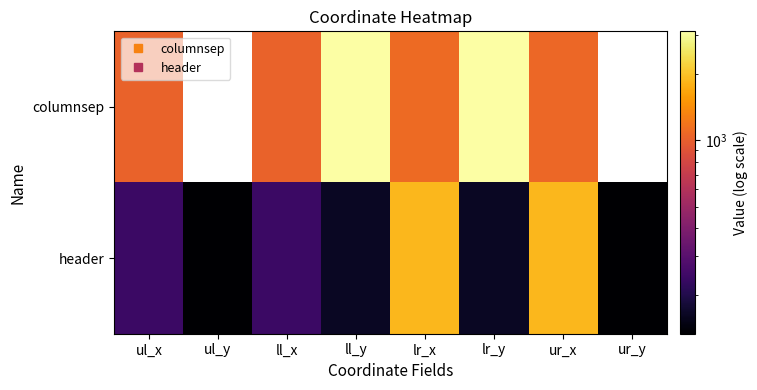

List the series in order of their overall mean, highest first.

columnsep, header